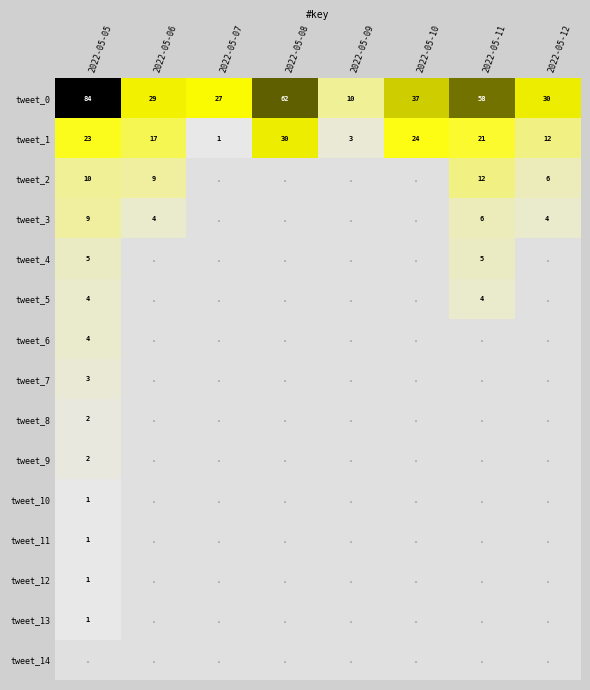

At which label does tweet_1 first exceed 21?

2022-05-05